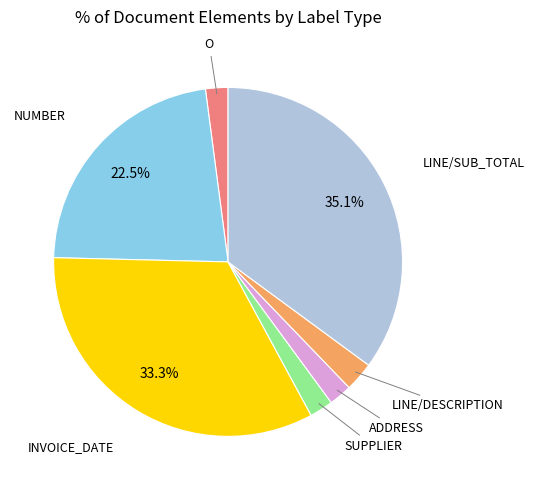

Is there a majority slice in this chart?

No